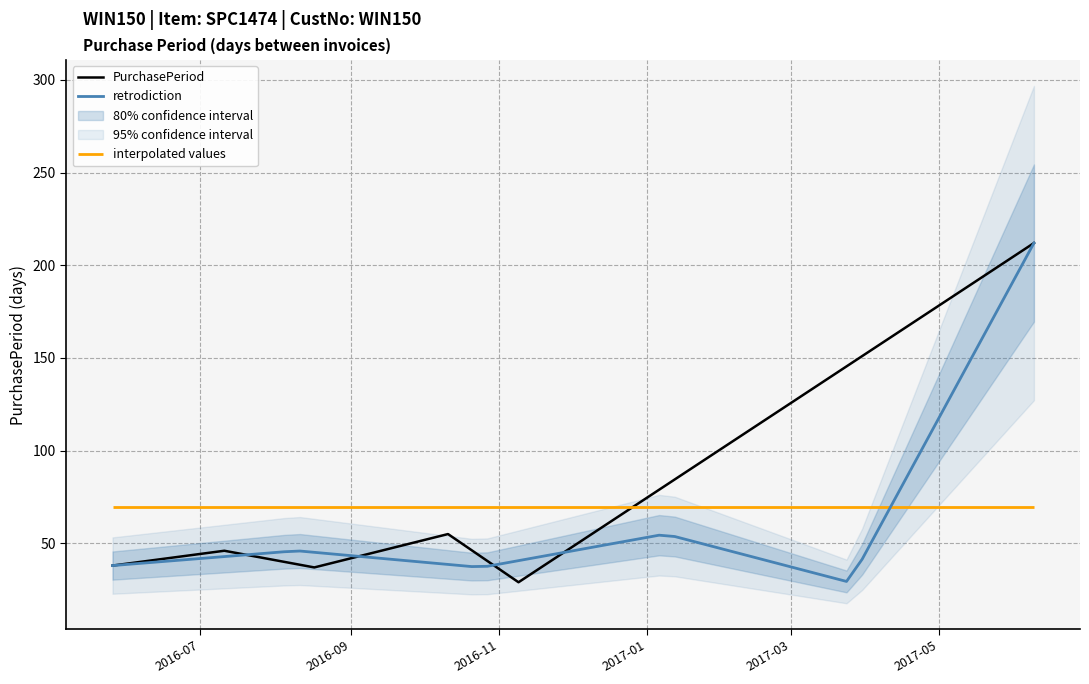

Read the value at 2016-05-26, to the nearest 10.

40